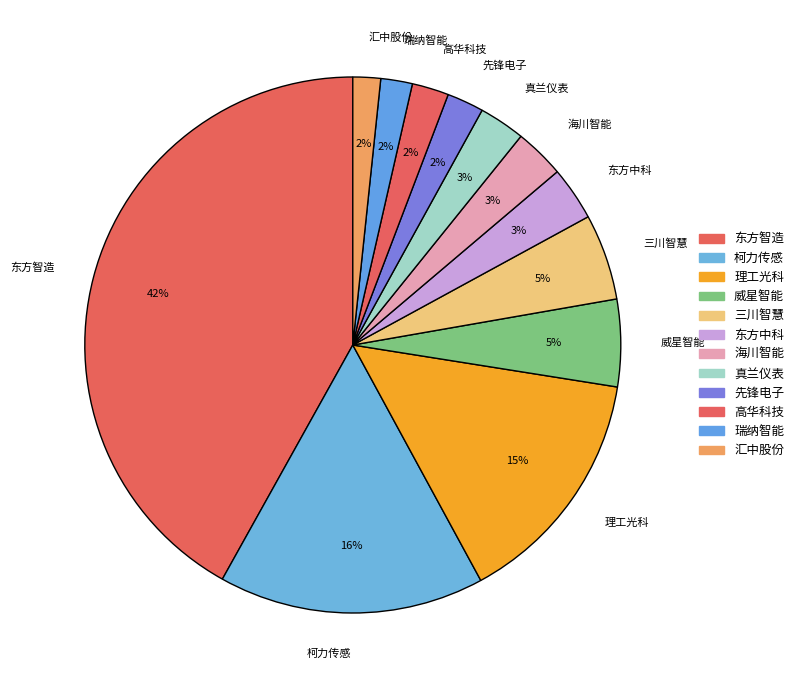

Is the sum of 三川智慧 and 海川智能 greater than half?

No